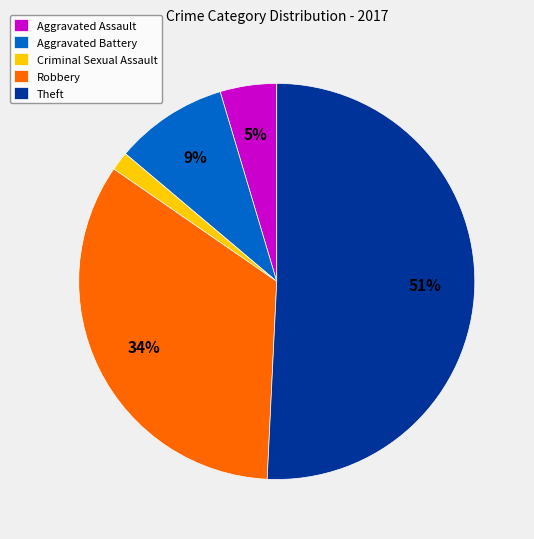

Is Theft the majority of the pie?

Yes